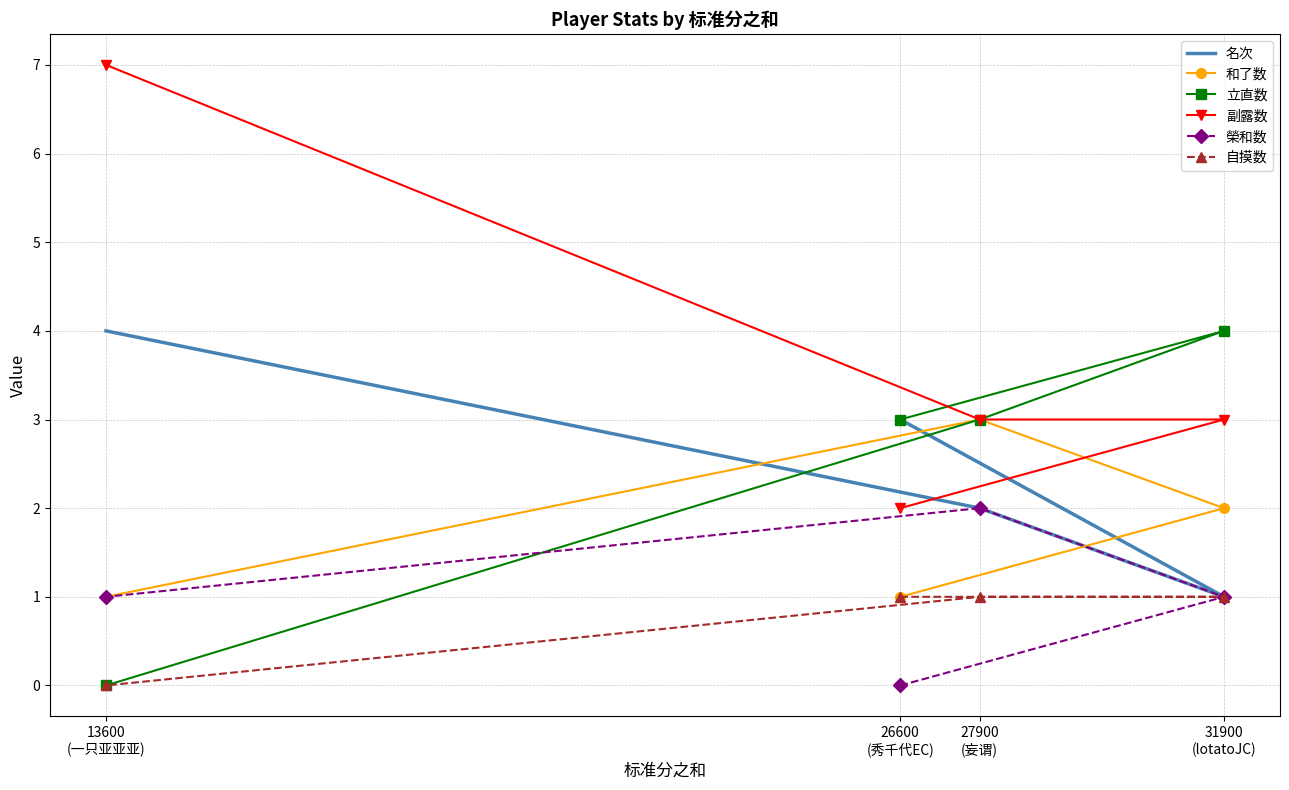

True or false: 榮和数 and 自摸数 cross at least once.

False